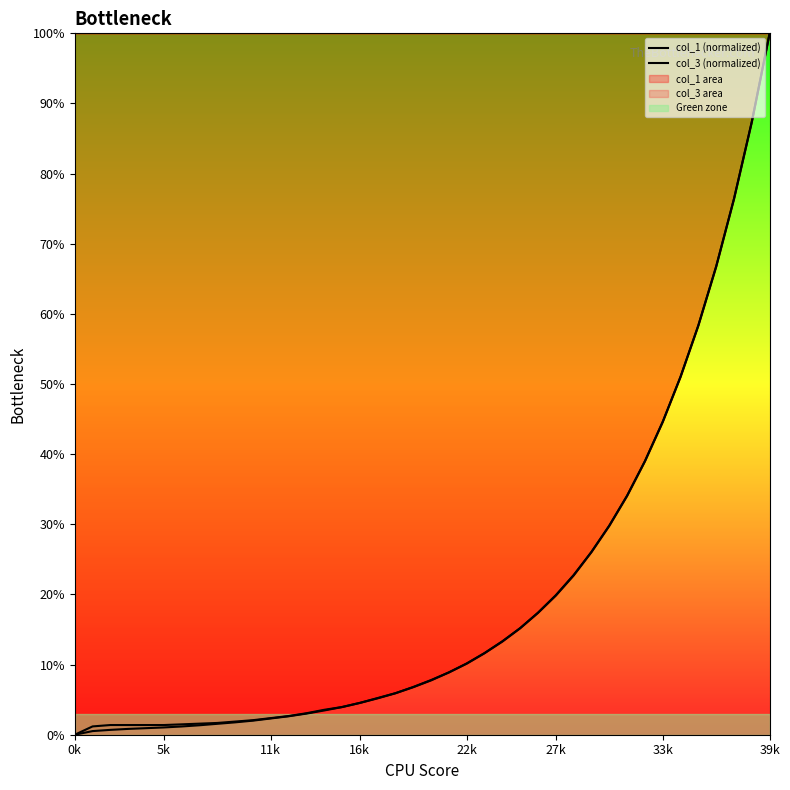

Where do col_3 (normalized) and col_1 (normalized) first cross each other?

20 and 21